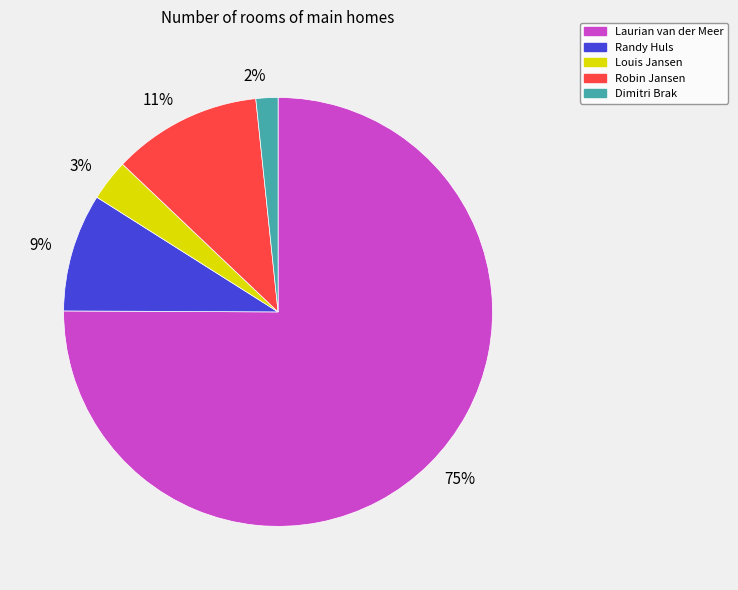

To the nearest percent, what is the difference between the Laurian van der Meer and Louis Jansen slice percentages?

72%